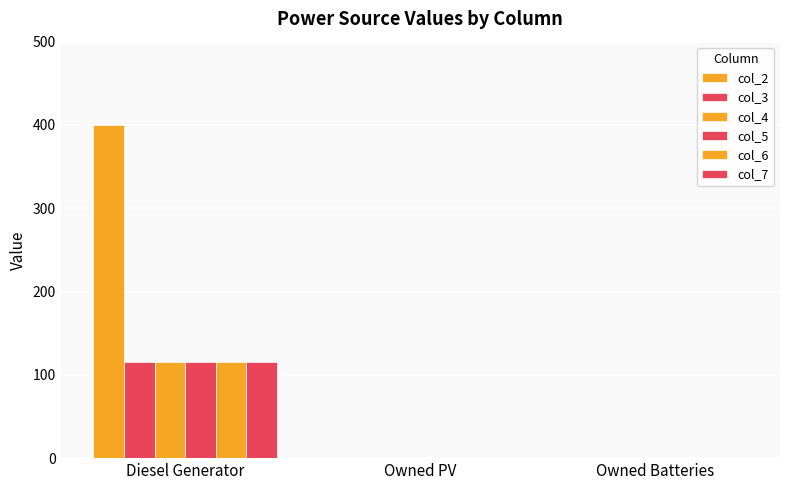

Reading left to right, extract all data points from this chart.

col_2: Diesel Generator=400	Owned PV=0	Owned Batteries=0
col_3: Diesel Generator=116	Owned PV=0	Owned Batteries=0
col_4: Diesel Generator=116	Owned PV=0	Owned Batteries=0
col_5: Diesel Generator=116	Owned PV=0	Owned Batteries=0
col_6: Diesel Generator=116	Owned PV=0	Owned Batteries=0
col_7: Diesel Generator=116	Owned PV=0	Owned Batteries=0